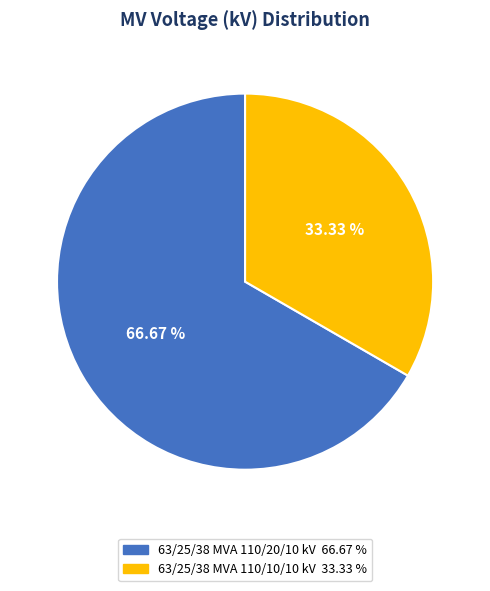

How many segments does this pie chart have?

2